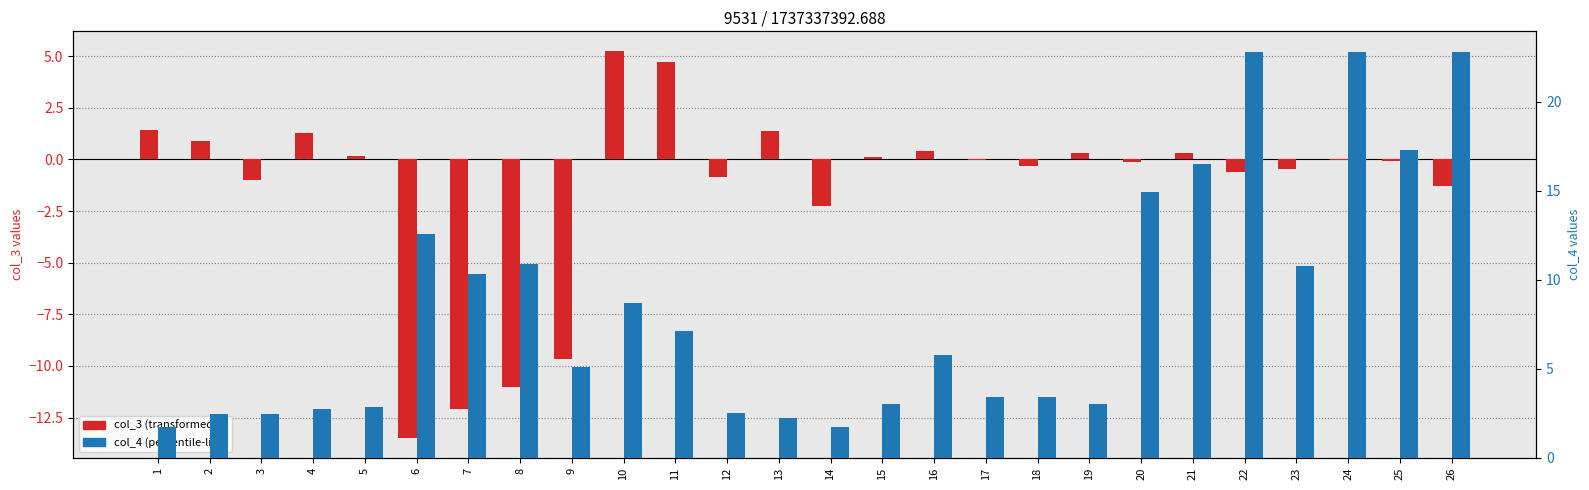

At which label does col_3 first exceed 0?

1